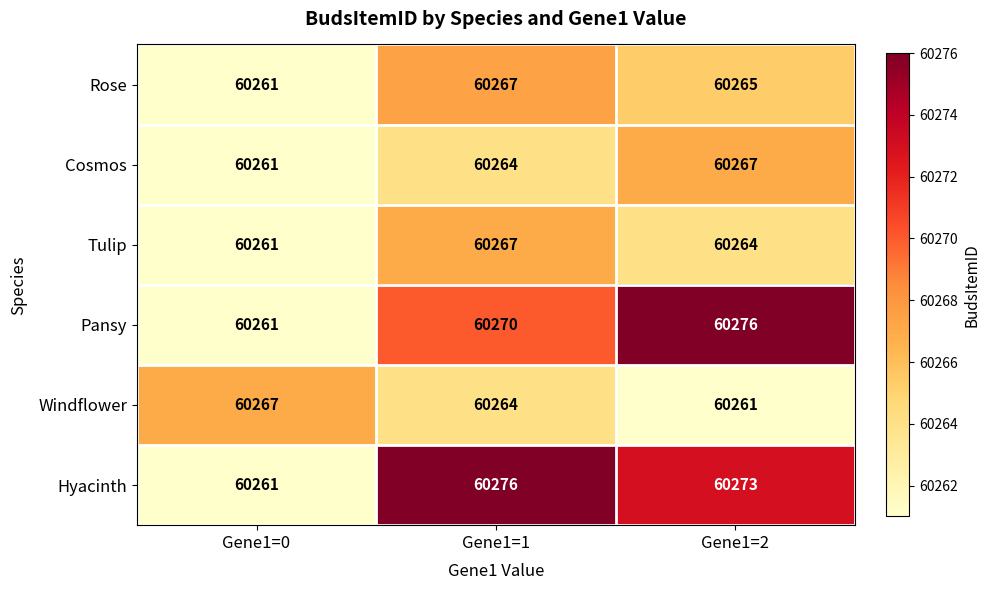

Between Gene1=0 and Gene1=1, which series saw the biggest shift?

Hyacinth